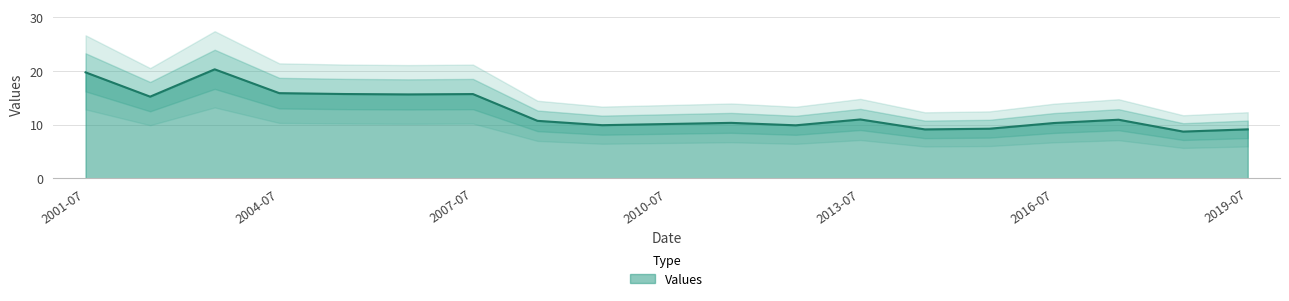

What is the highest value of the Values series?

20.3